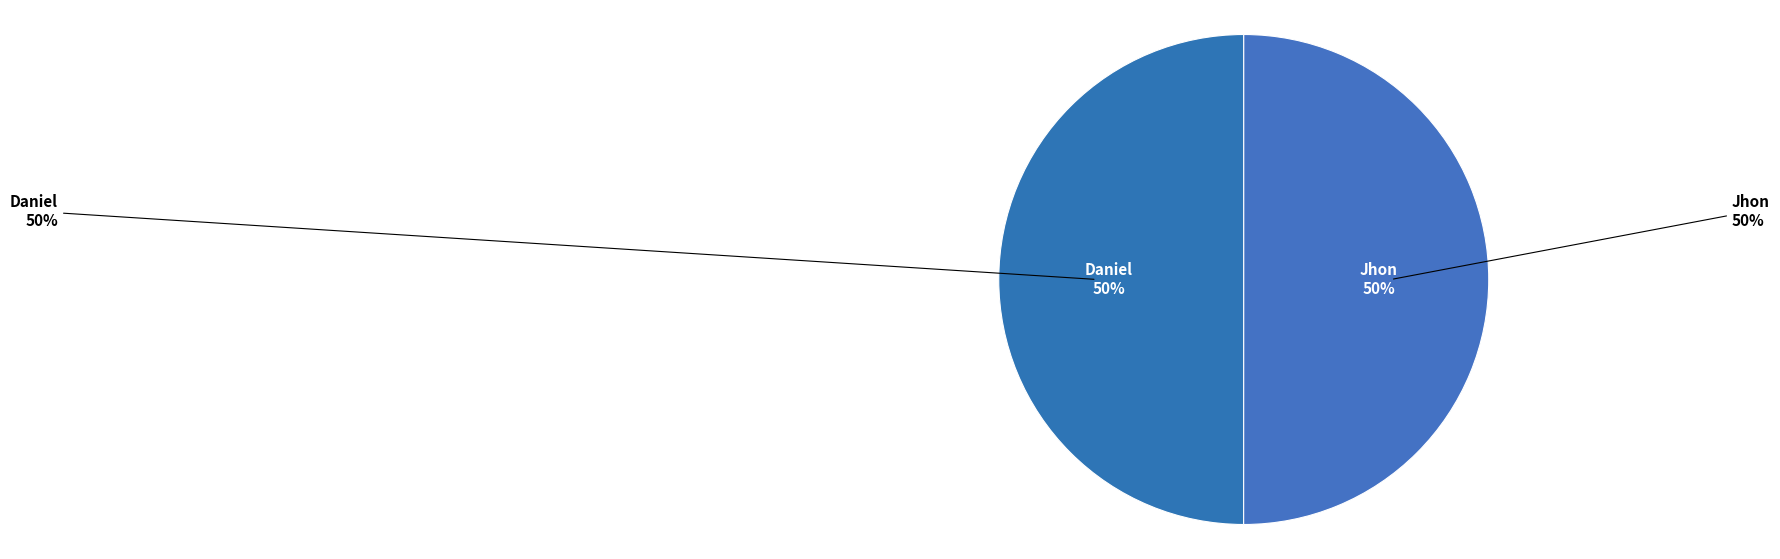

Which has a higher value, Daniel or Jhon?

Jhon